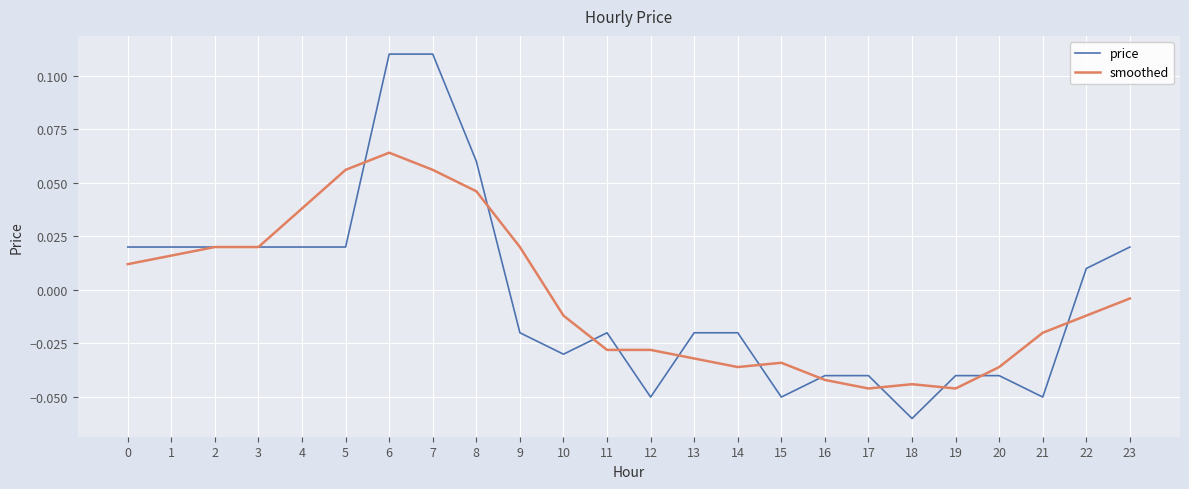

At which label is price closest to 0?

22